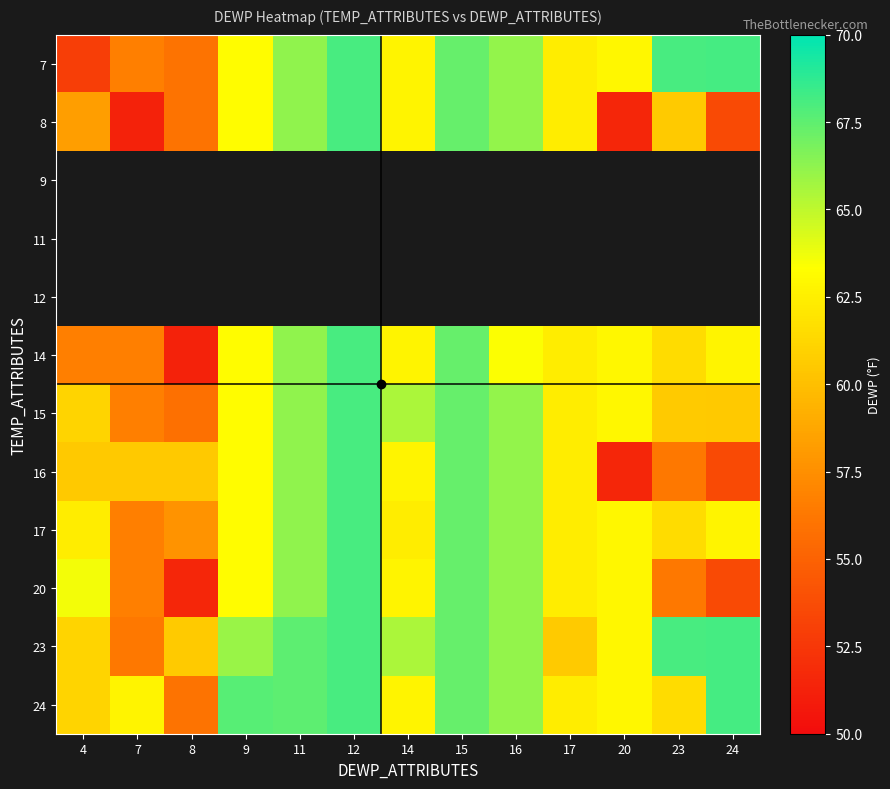

How many values in the 20 series exceed 62?

9